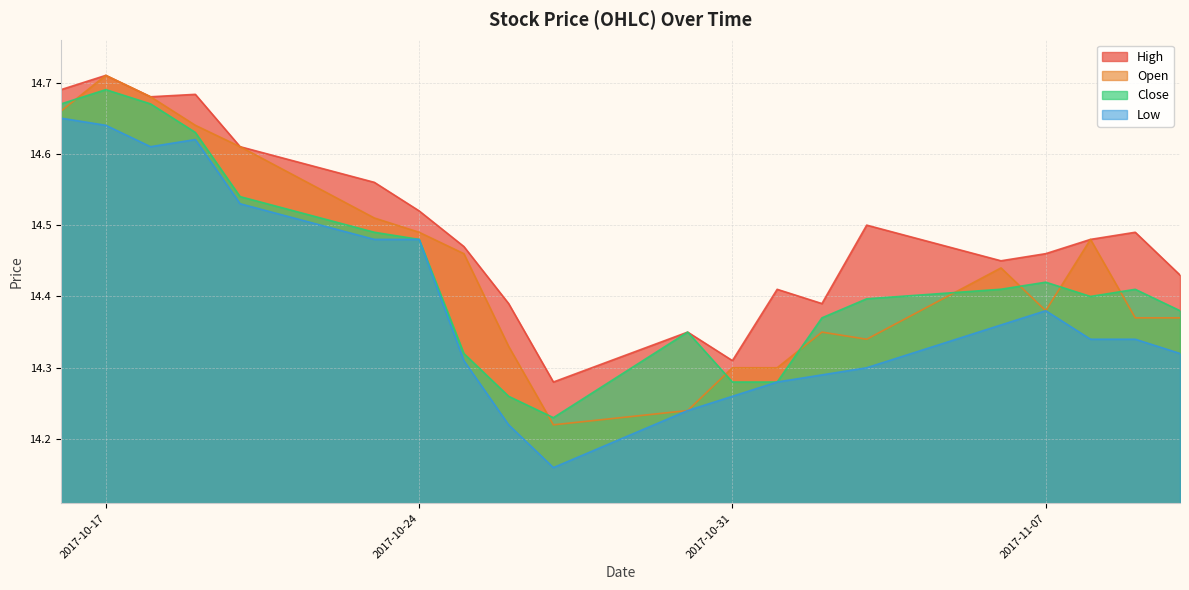

What is the total value across all series at 2017-10-30?

57.2